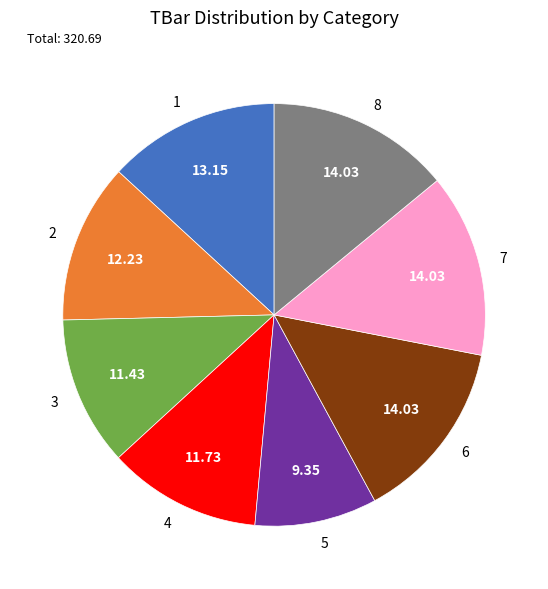

Combined, do 4 and 7 account for over 50%?

No